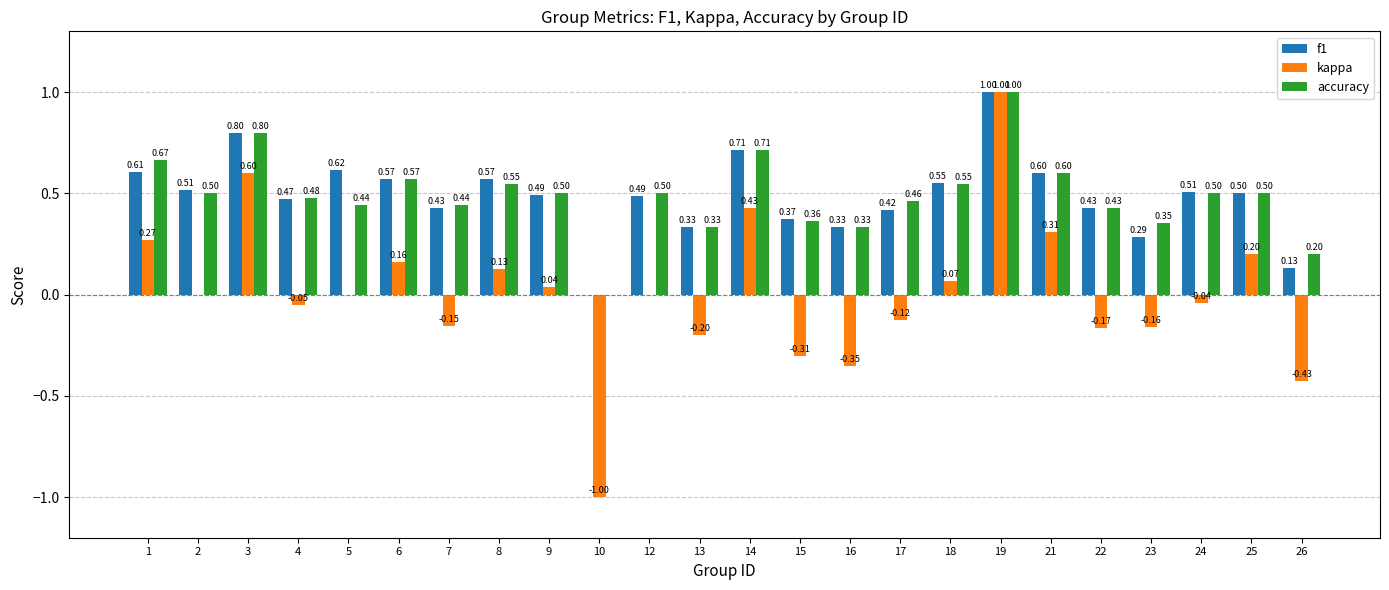

What is the greatest value displayed?

1.0